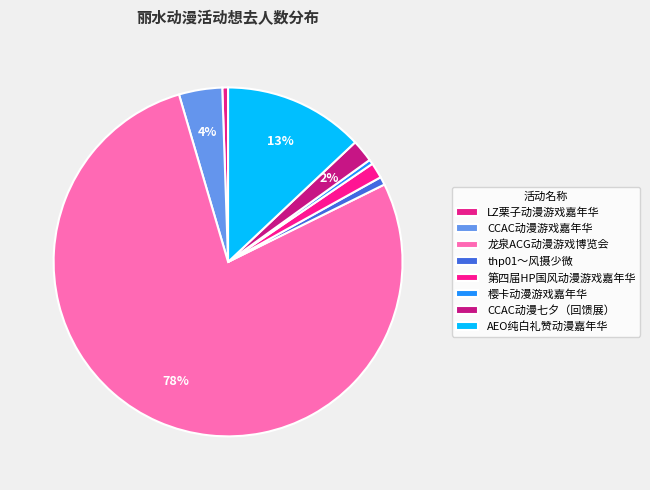

Which has a higher value, AEO纯白礼赞动漫嘉年华 or LZ栗子动漫游戏嘉年华?

AEO纯白礼赞动漫嘉年华